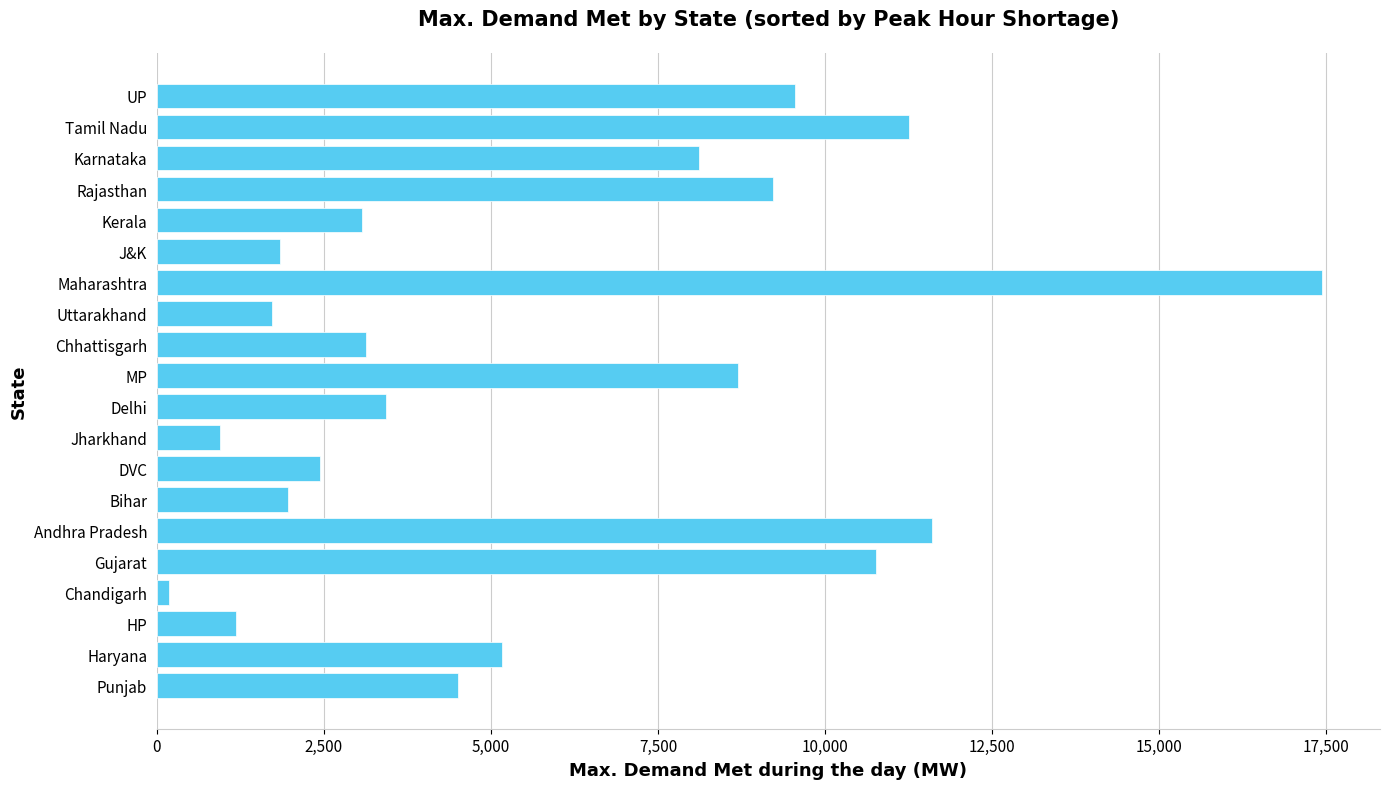

What is the difference between the maximum and second lowest values?

16494